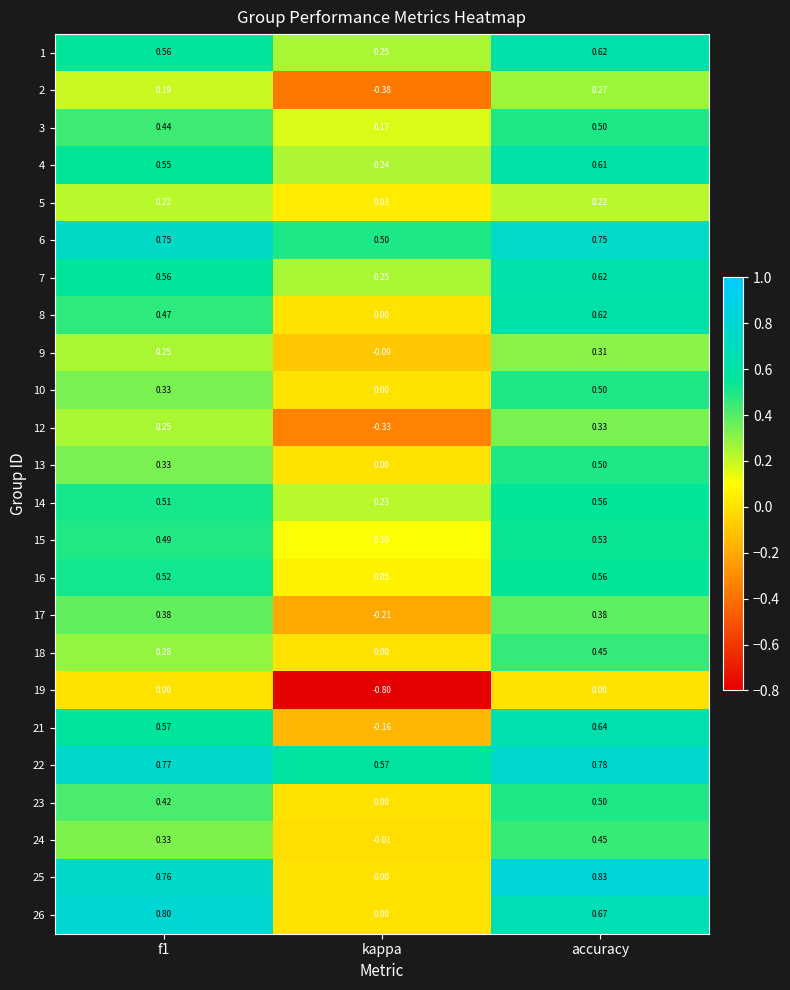

At which category is the sum across all series the highest?

accuracy